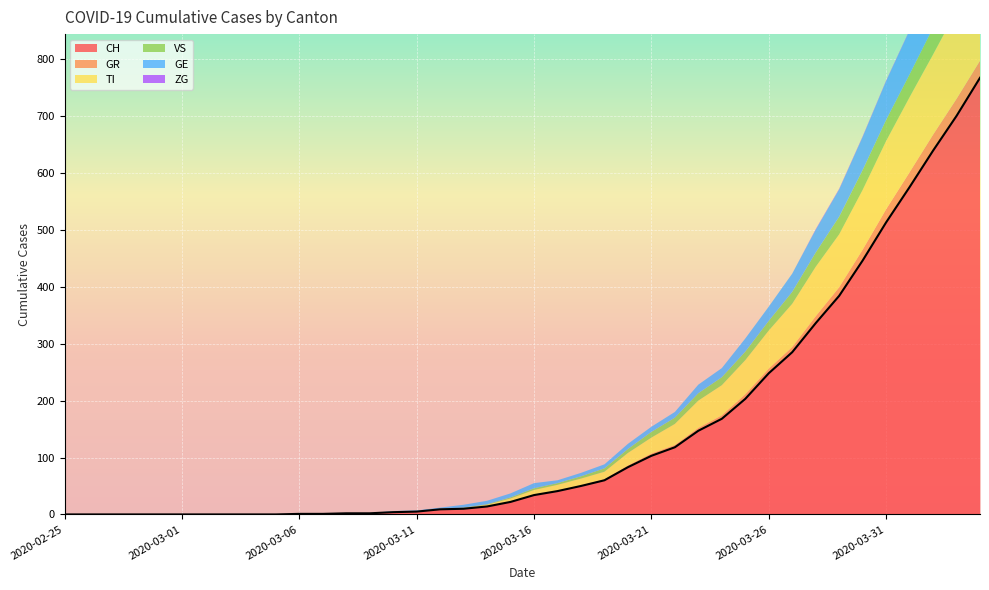

True or false: ZG has a value of 0 at 2020-03-09.

True